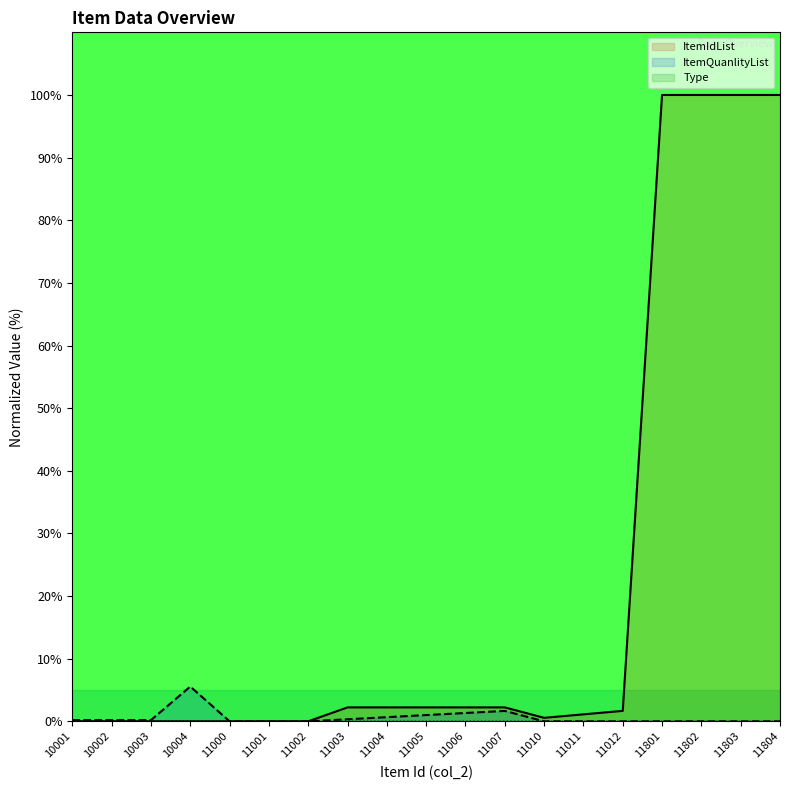

How many distinct data groups are displayed?

3